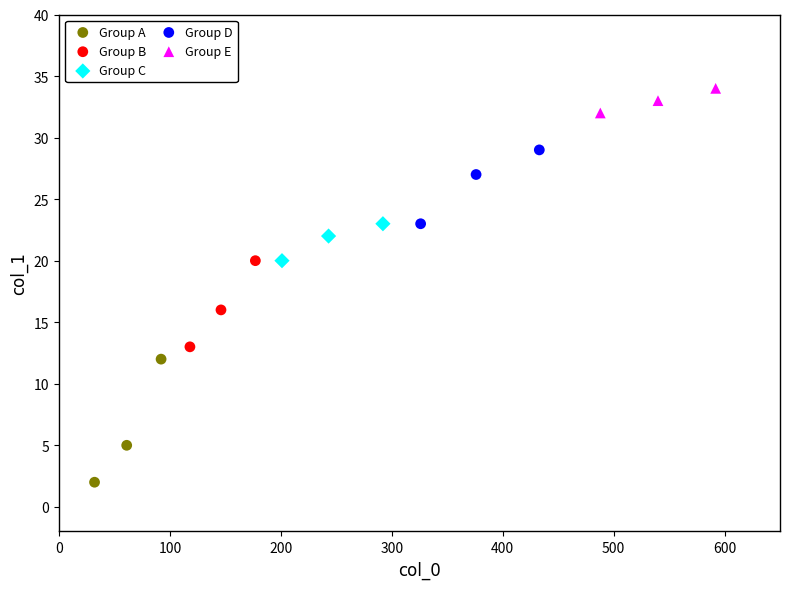

Which series contains the lowest Y value?

Group A